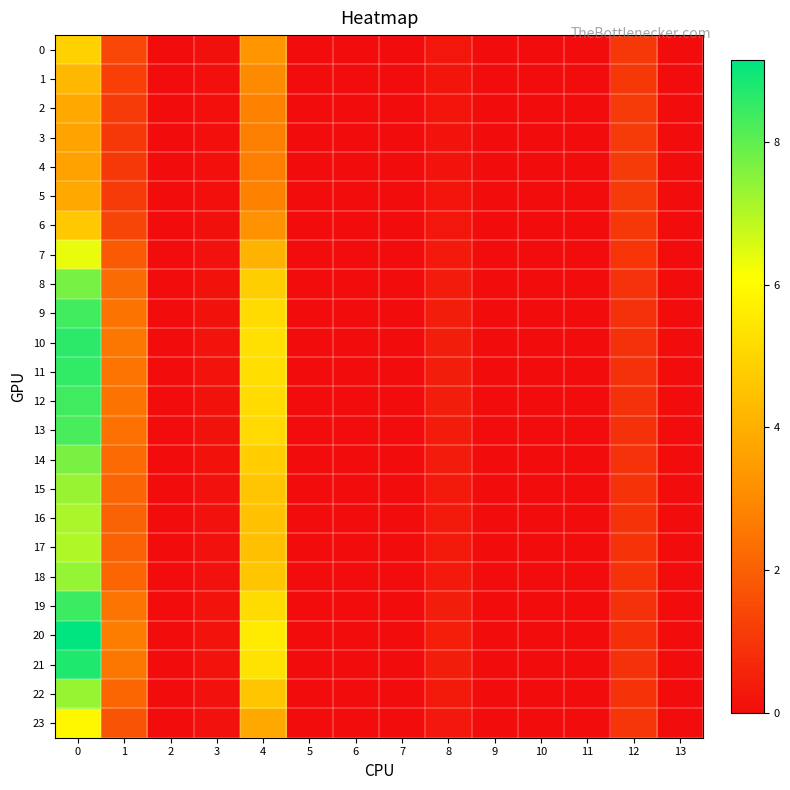

Between 2 and 9, which series saw the biggest shift?

20